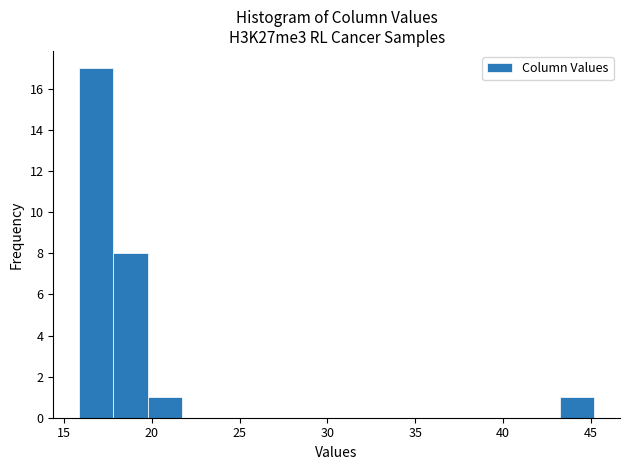

Read against the x-axis, roughly where is the centre of the tallest bar?

17.0